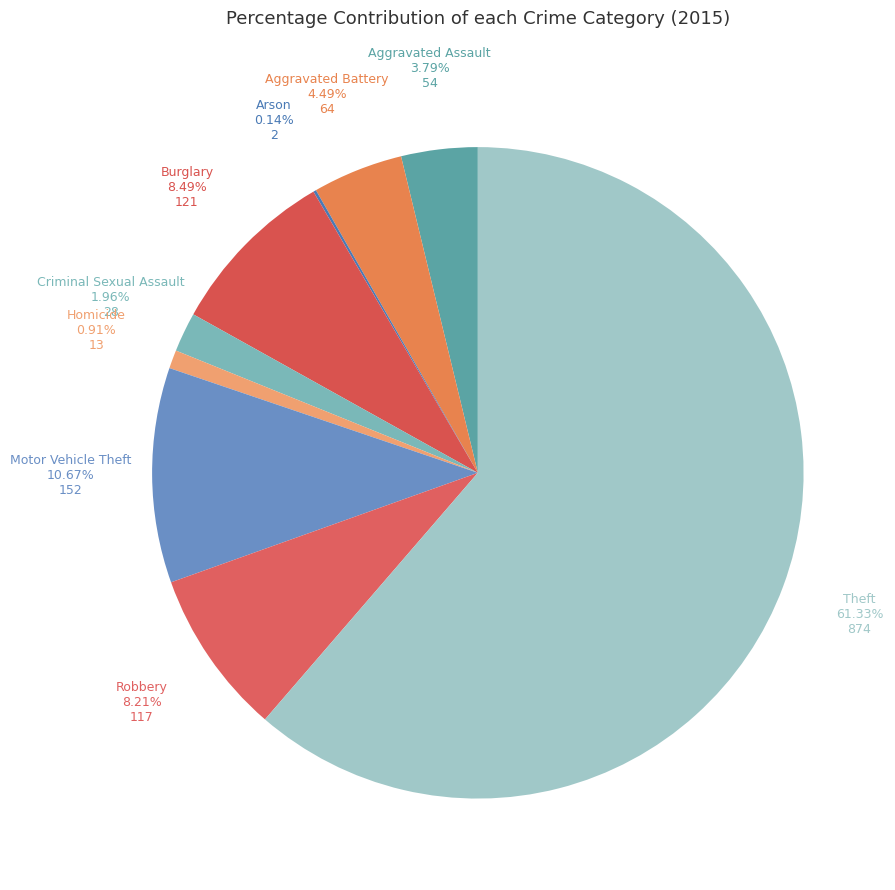

What is the largest slice in the pie chart?

Theft